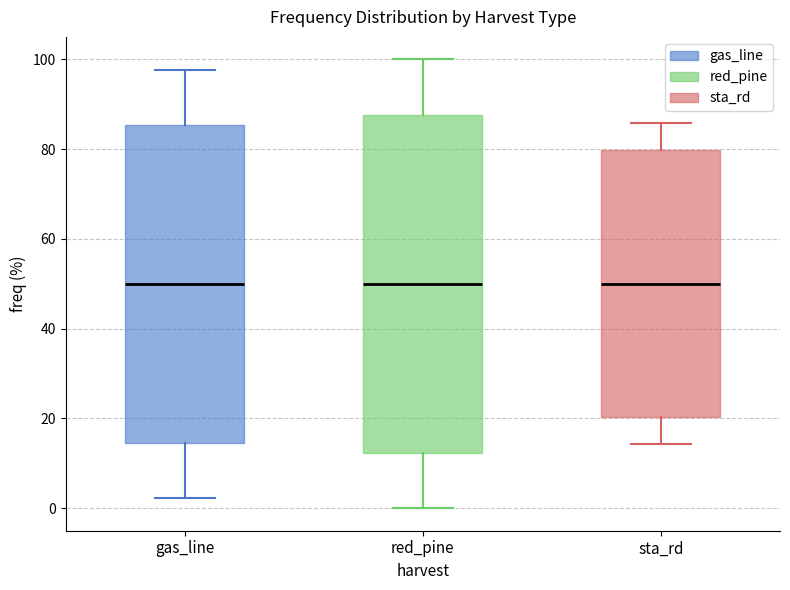

Which box is the tallest, from its lower edge to its upper edge?

red_pine